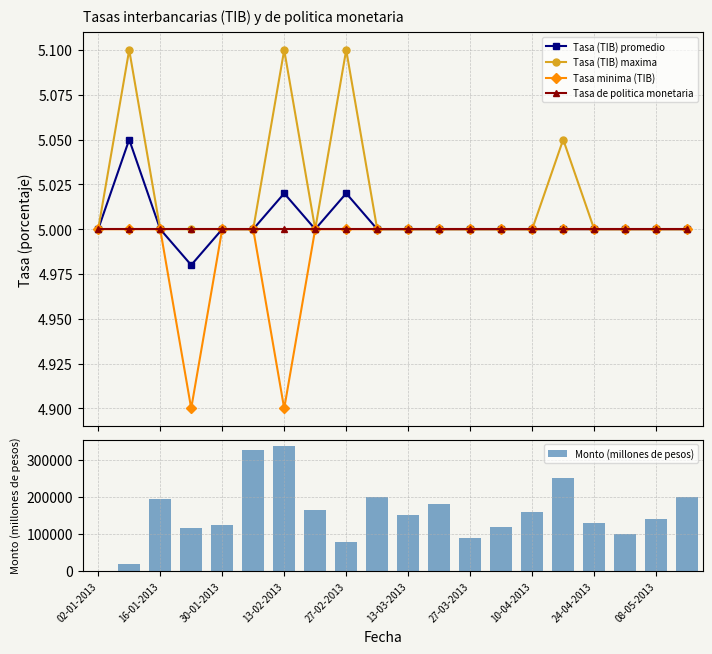

What is the minimum value for Tasa minima (TIB)?

4.9